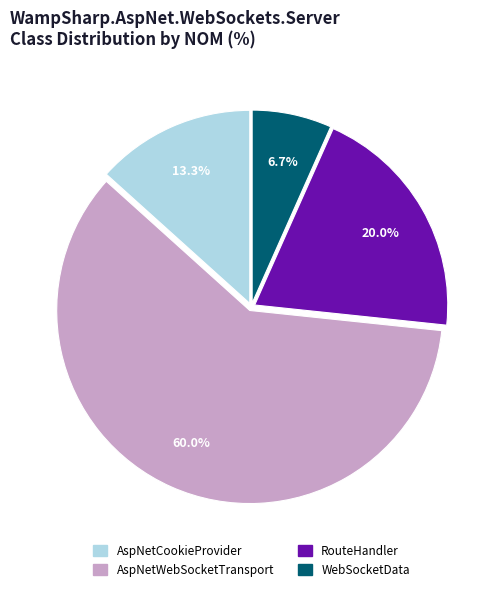

What is the largest slice in the pie chart?

AspNetWebSocketTransport